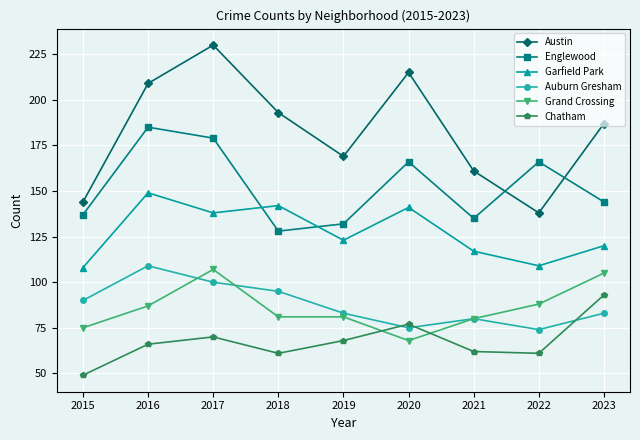

Is the value of Chatham at 2023 greater than the value of Garfield Park at 2021?

No